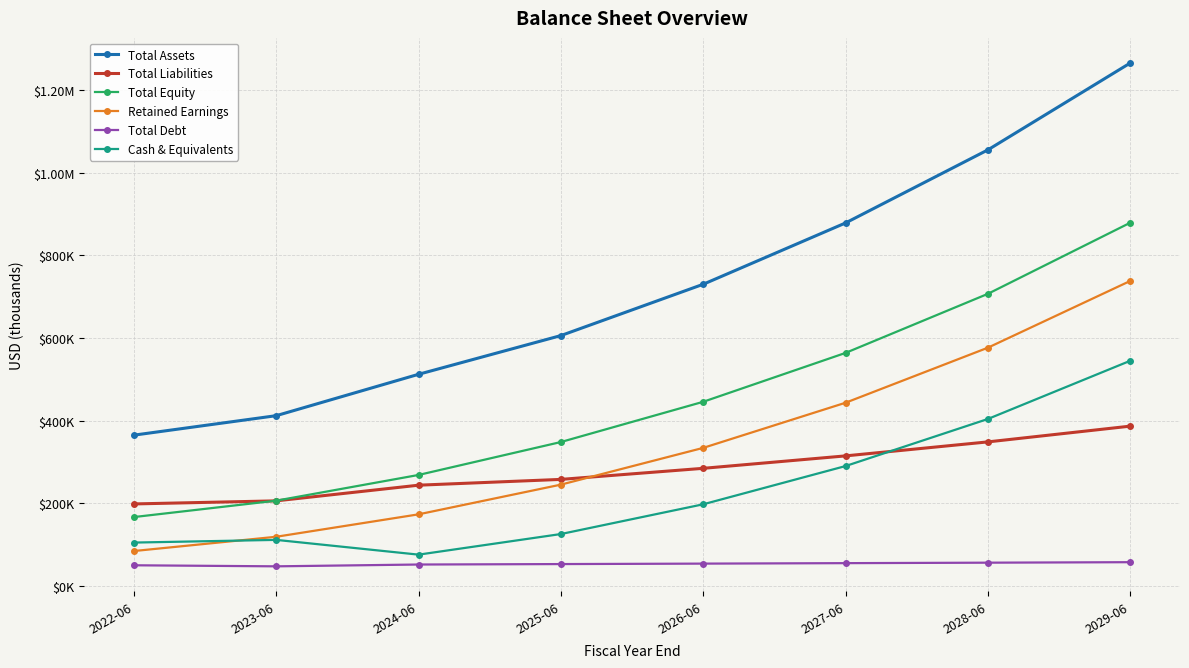

Is this an area chart (filled region under the line)?

No